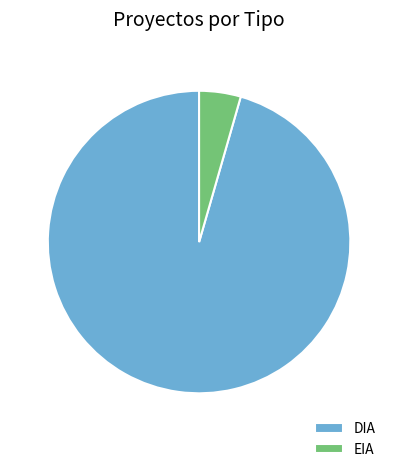

Rank the categories by value from lowest to highest.

EIA, DIA